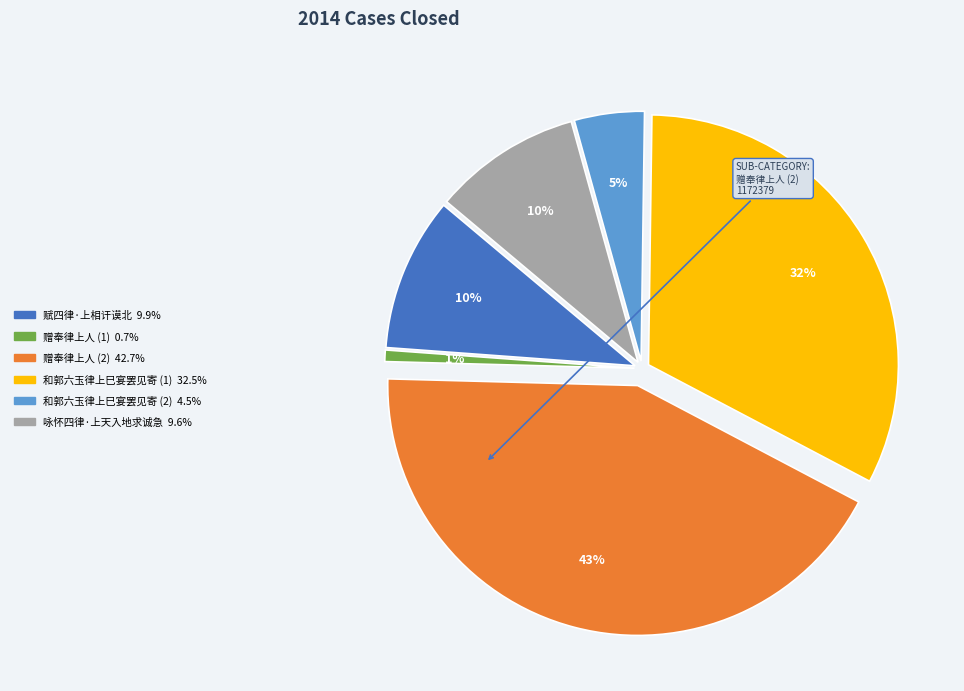

To the nearest percent, what is the average slice percentage?

17%